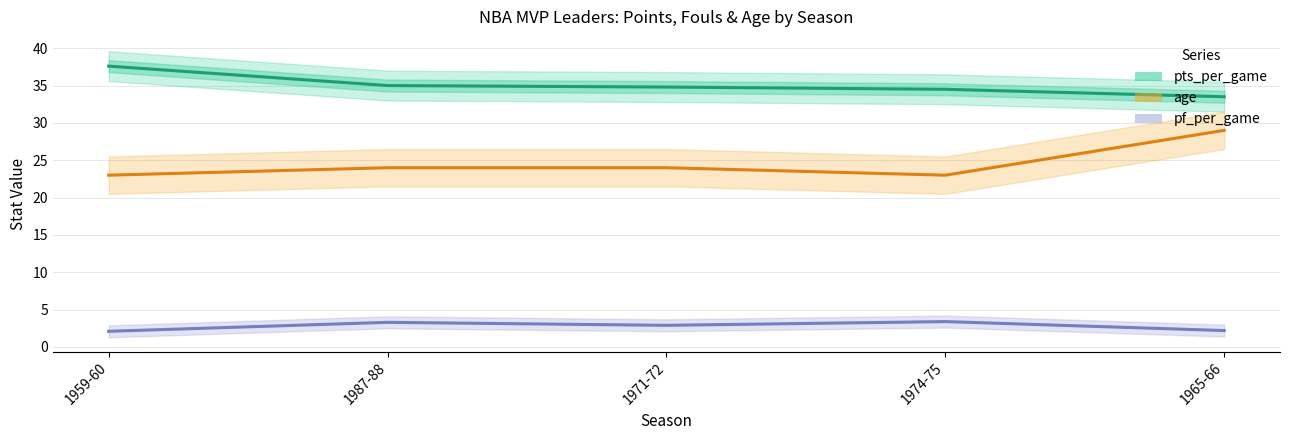

Is it true that age equals 11.9 at 1959-60?

False